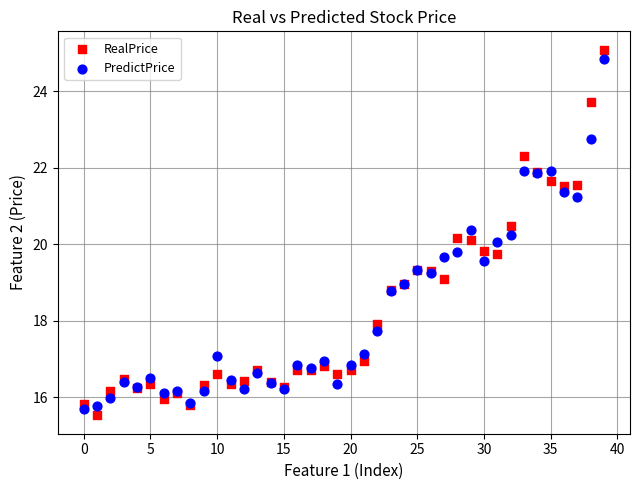

Which series has the largest Y range (max minus min)?

RealPrice